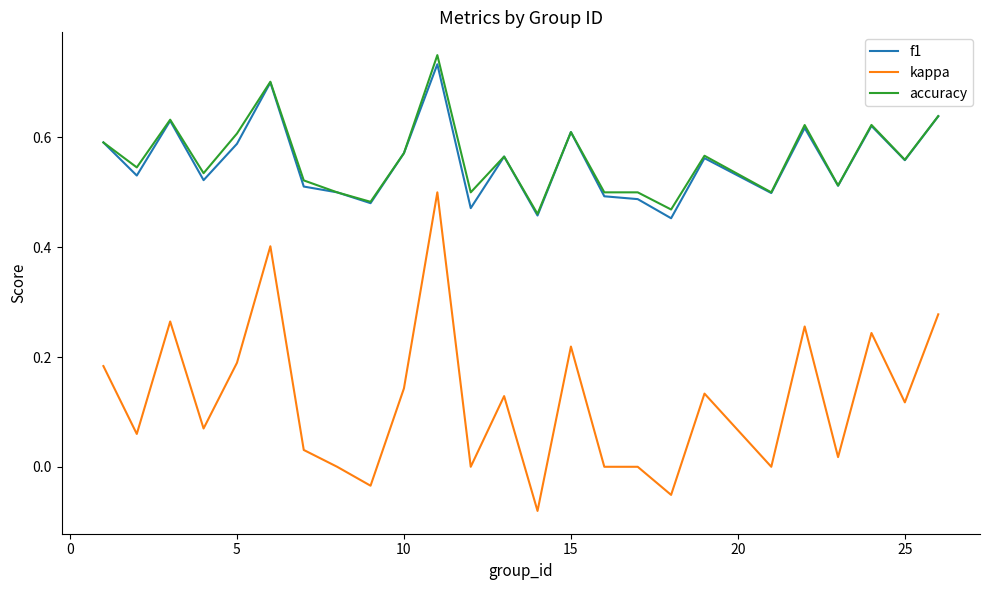

True or false: accuracy and kappa intersect in this chart.

False